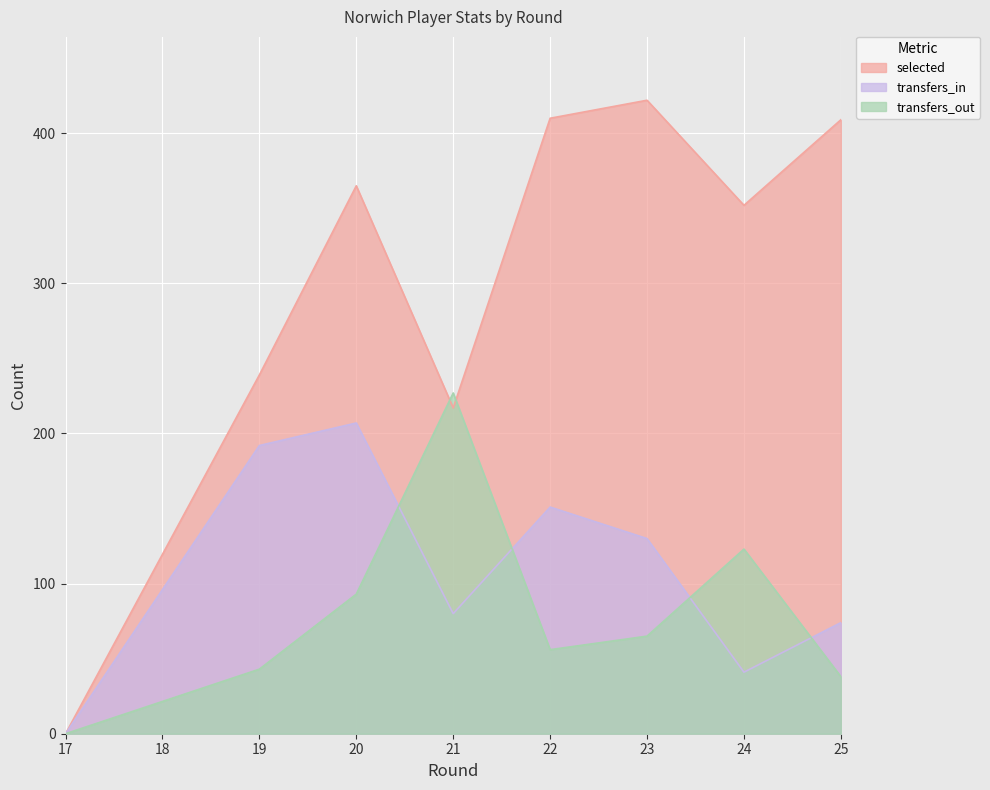

List the series in order of their peak value, lowest first.

transfers_in, transfers_out, selected